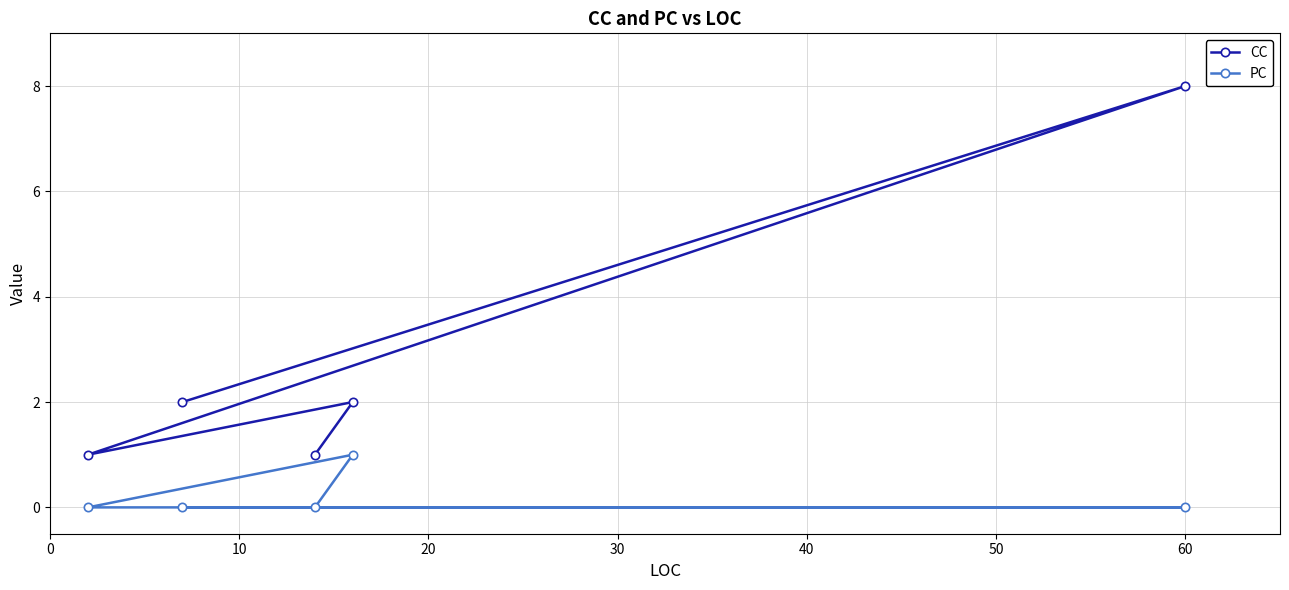

Reading left to right, what are all the values shown in this chart?

CC: 1	2	1	2	8
PC: 0	0	0	1	0